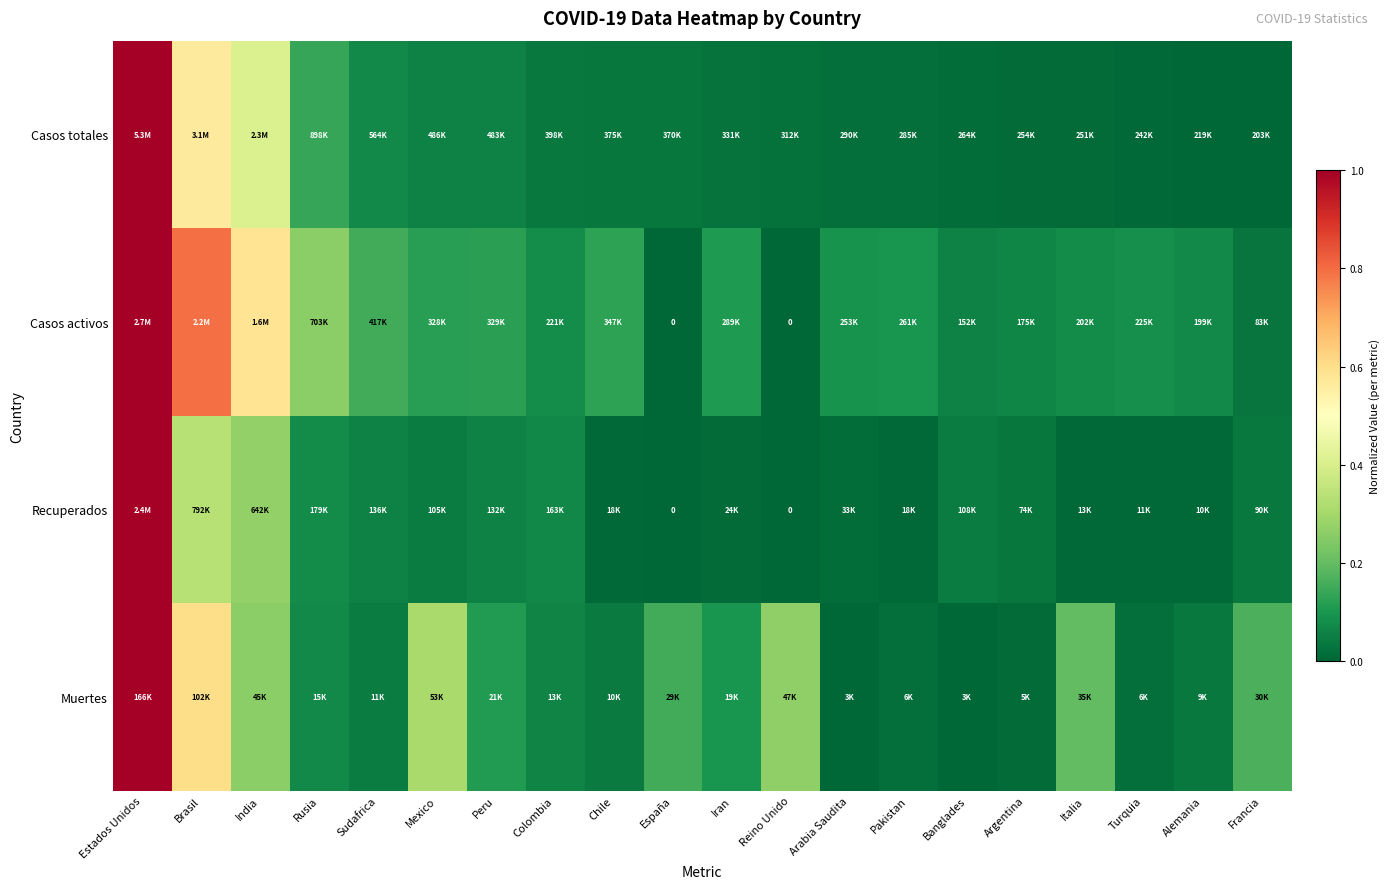

Which series has the largest total across all categories?

Casos activos